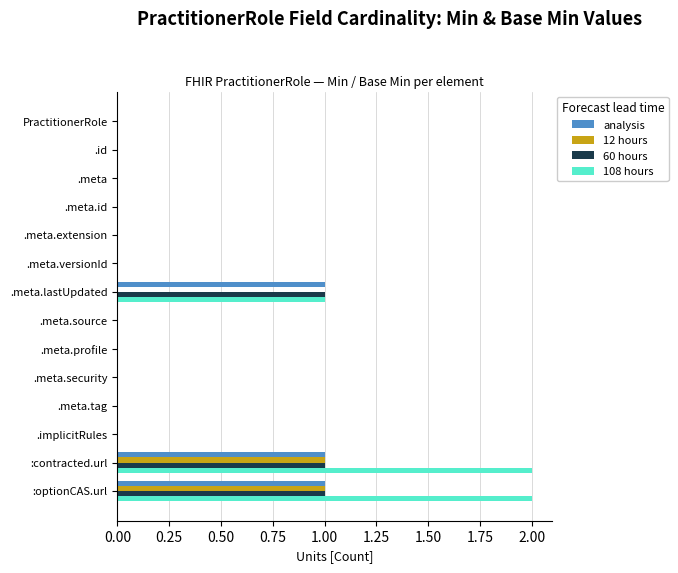

What is the sum of all 108 hours values?

5